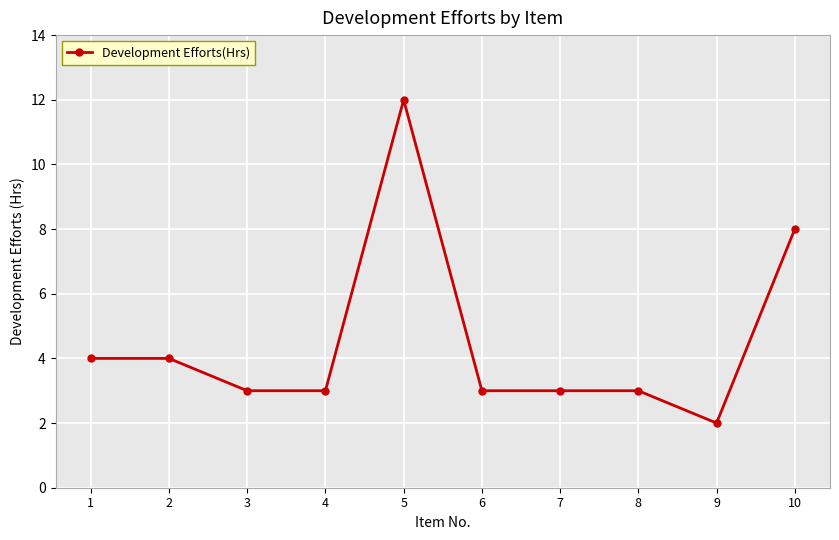

What is the sum of the values at 6 and 3?

6